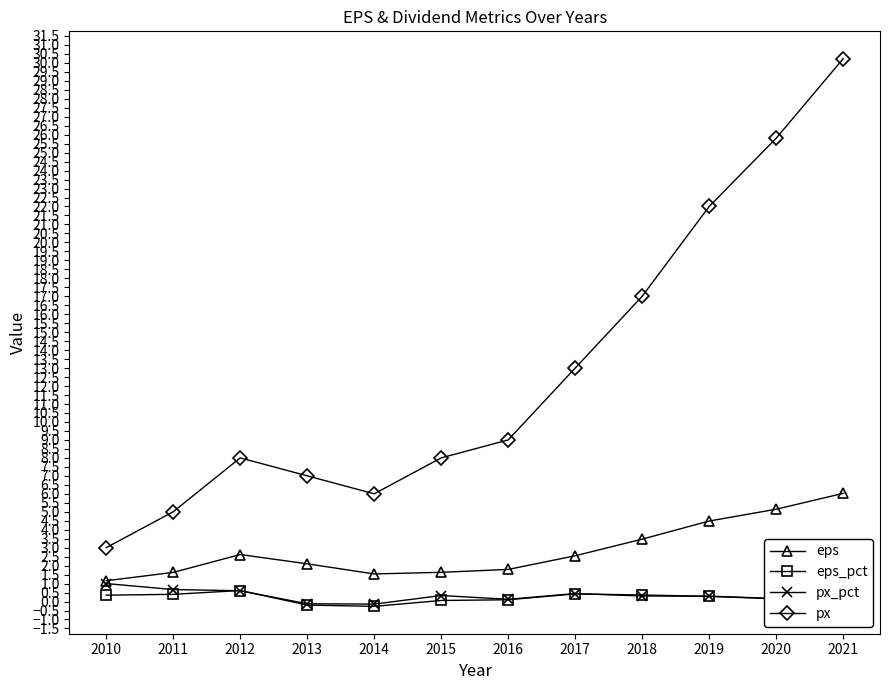

Which series has the largest range (max minus min)?

px